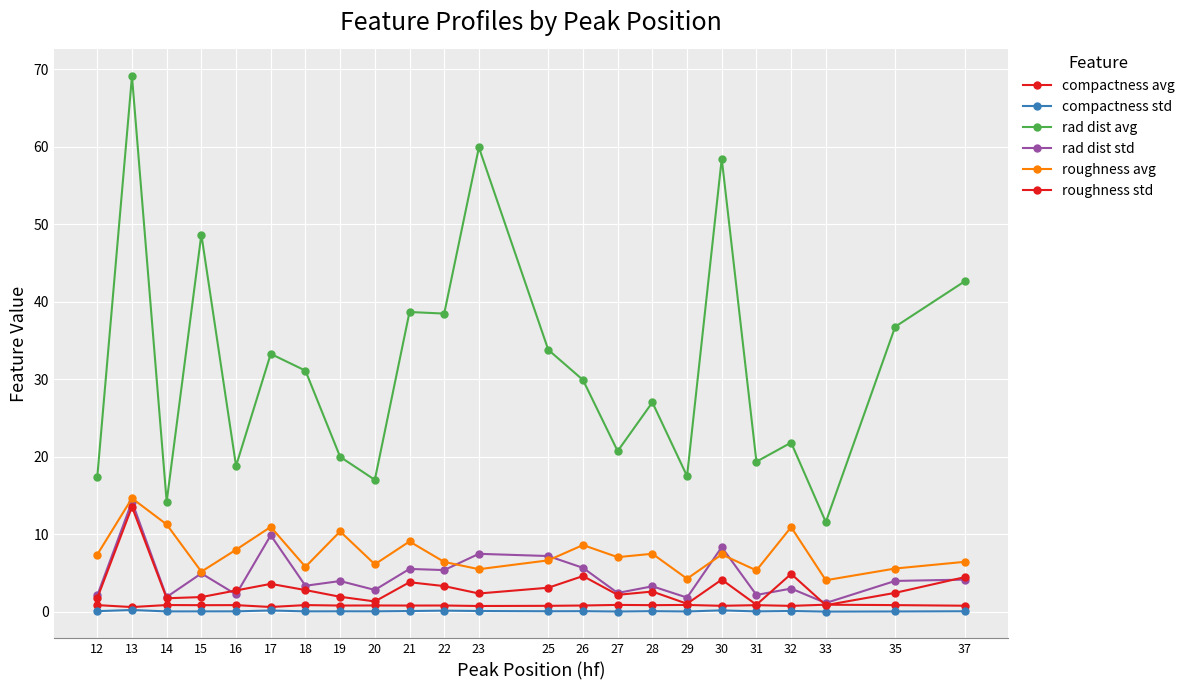

Is it true that roughness avg equals 4.3 at 29?

True